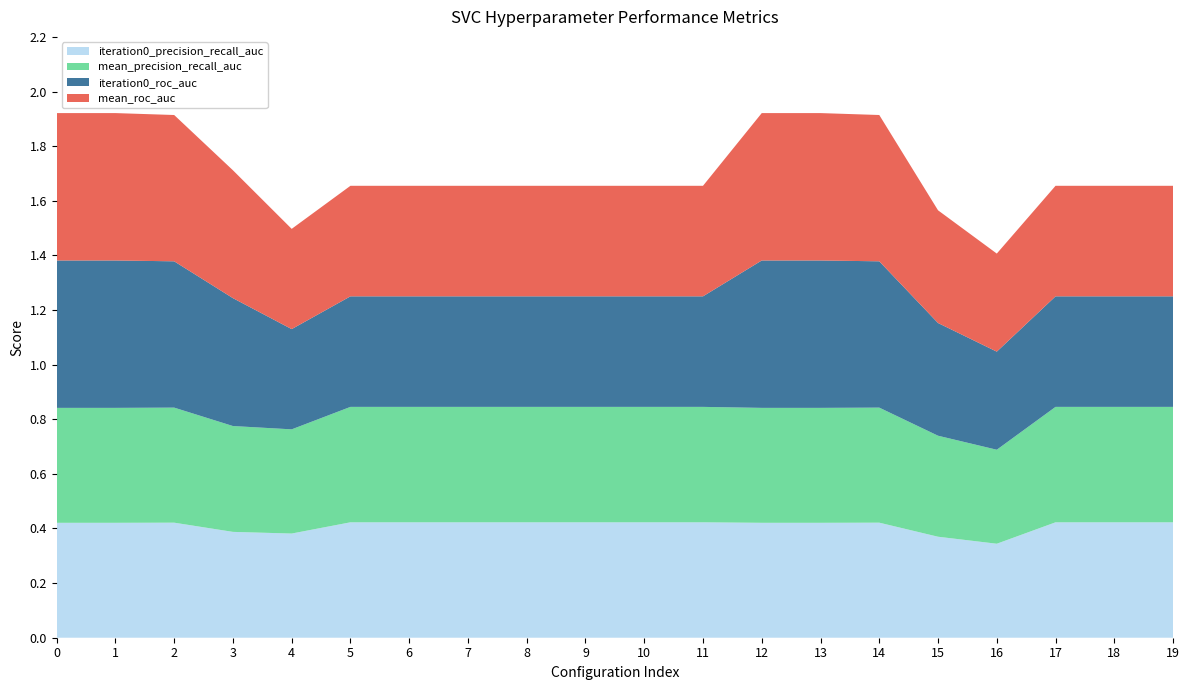

Reading left to right, extract all data points from this chart.

iteration0_precision_recall_auc: 0.4	0.4	0.4	0.4	0.4	0.4	0.4	0.4	0.4	0.4	0.4	0.4	0.4	0.4	0.4	0.4	0.3	0.4	0.4	0.4
mean_precision_recall_auc: 0.4	0.4	0.4	0.4	0.4	0.4	0.4	0.4	0.4	0.4	0.4	0.4	0.4	0.4	0.4	0.4	0.3	0.4	0.4	0.4
iteration0_roc_auc: 0.5	0.5	0.5	0.5	0.4	0.4	0.4	0.4	0.4	0.4	0.4	0.4	0.5	0.5	0.5	0.4	0.4	0.4	0.4	0.4
mean_roc_auc: 0.5	0.5	0.5	0.5	0.4	0.4	0.4	0.4	0.4	0.4	0.4	0.4	0.5	0.5	0.5	0.4	0.4	0.4	0.4	0.4